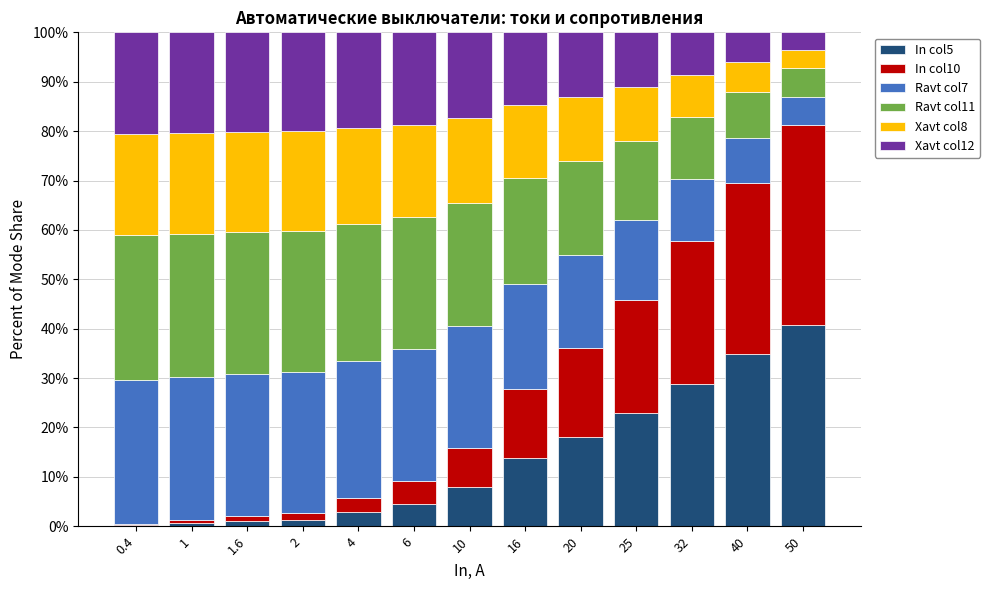

What position from the right is 20?

5